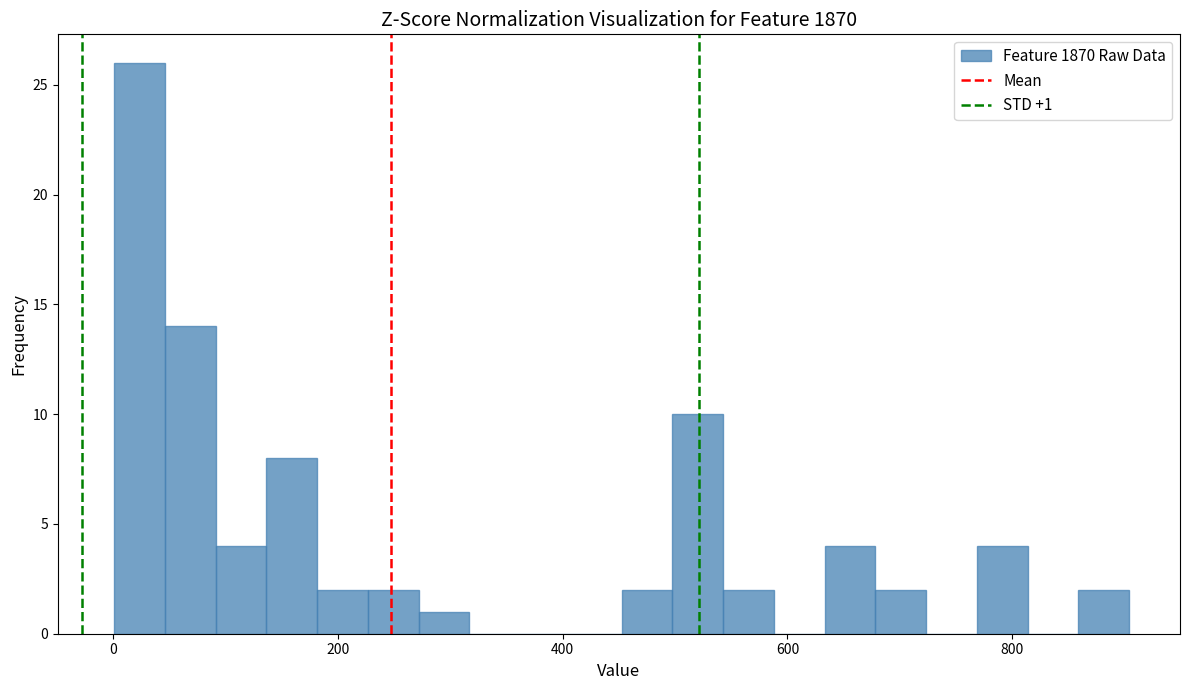

Around what value on the x-axis is the tallest bar? Give the approximate position of its centre, as read against the axis.

20